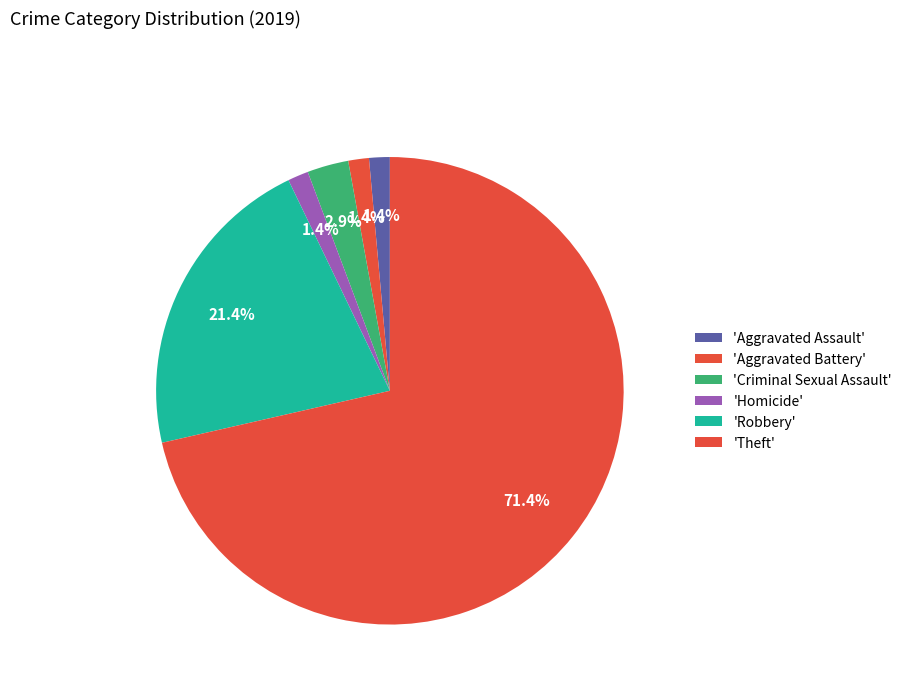

How many segments does this pie chart have?

6